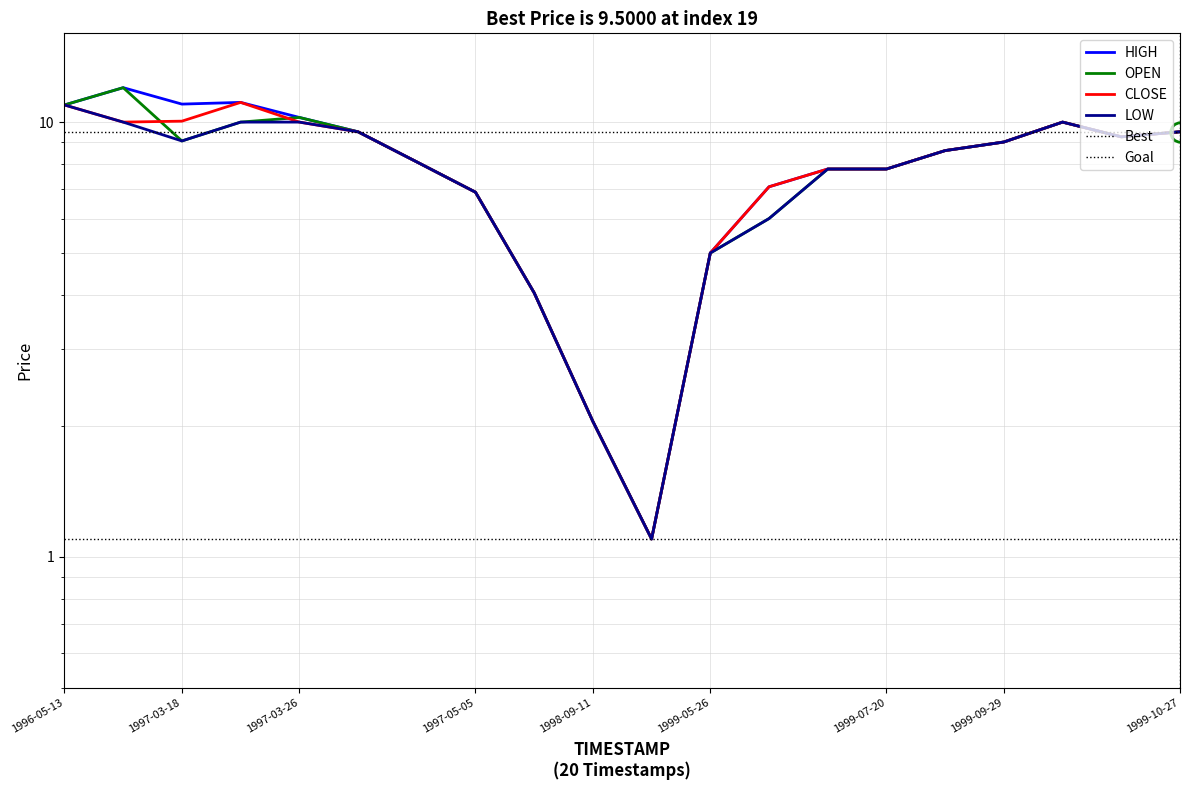

True or false: OPEN and CLOSE cross at least once.

True